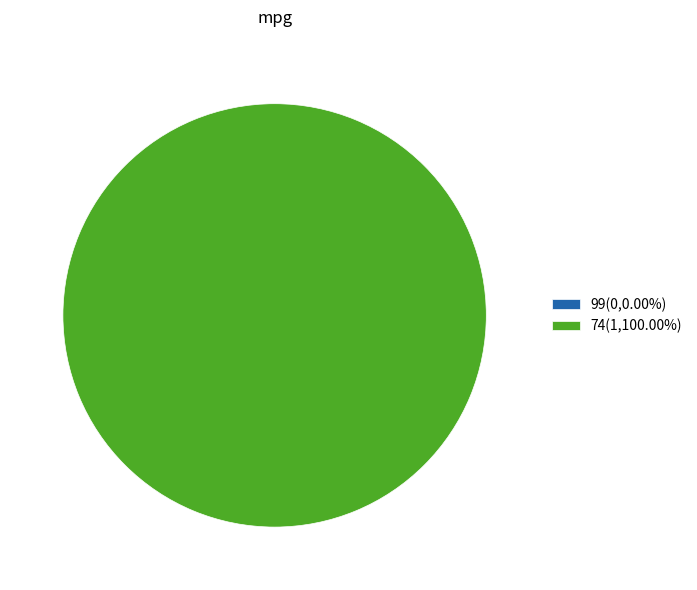

Does 74 represent more than half of the total?

Yes